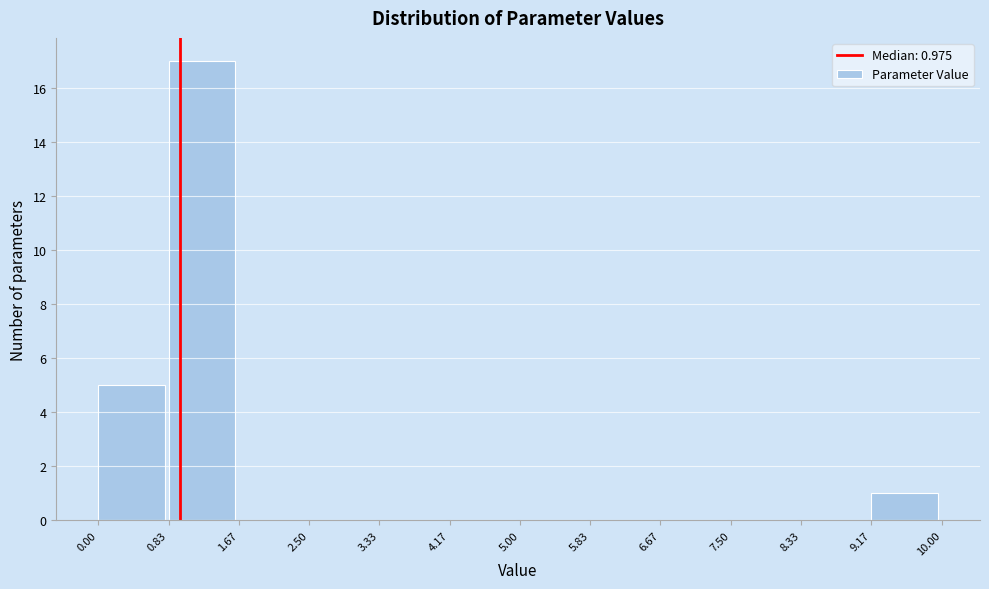

Which range on the x-axis has the tallest bar?

0.83 to 1.67